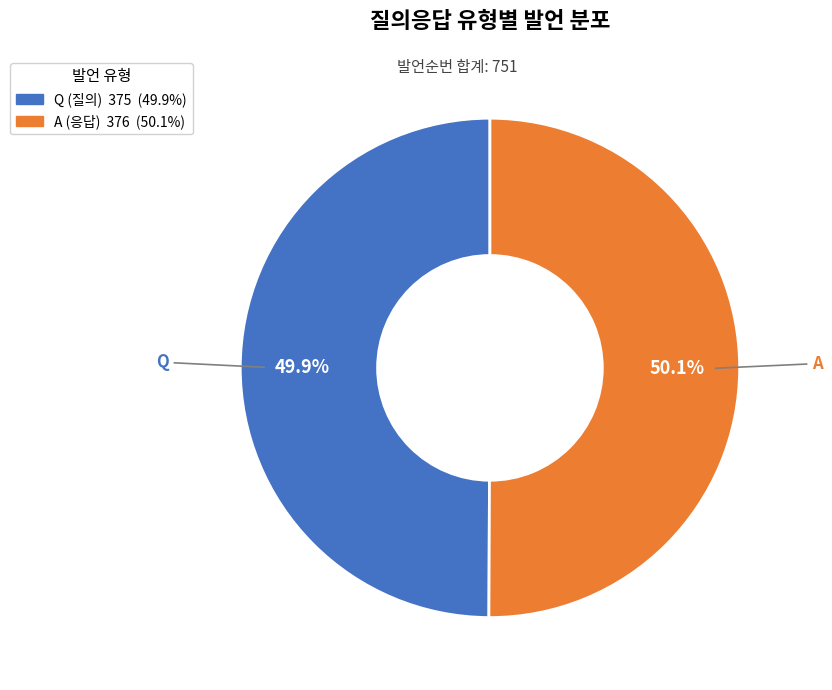

To the nearest percent, what is the average slice percentage?

50%